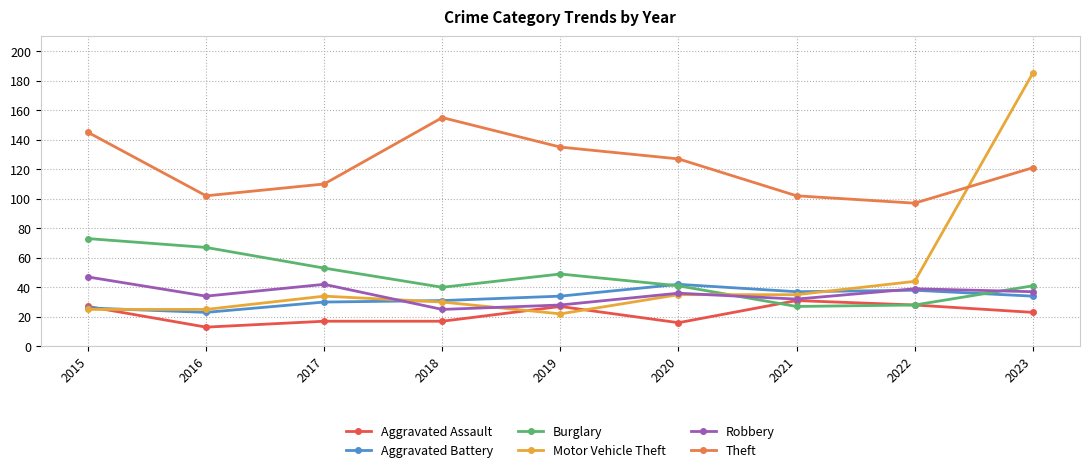

At which category is the sum across all series the highest?

2023